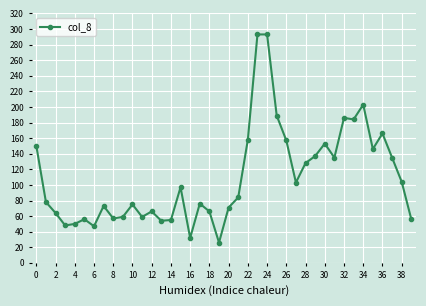

What is the value of the 37th point from the left?

166